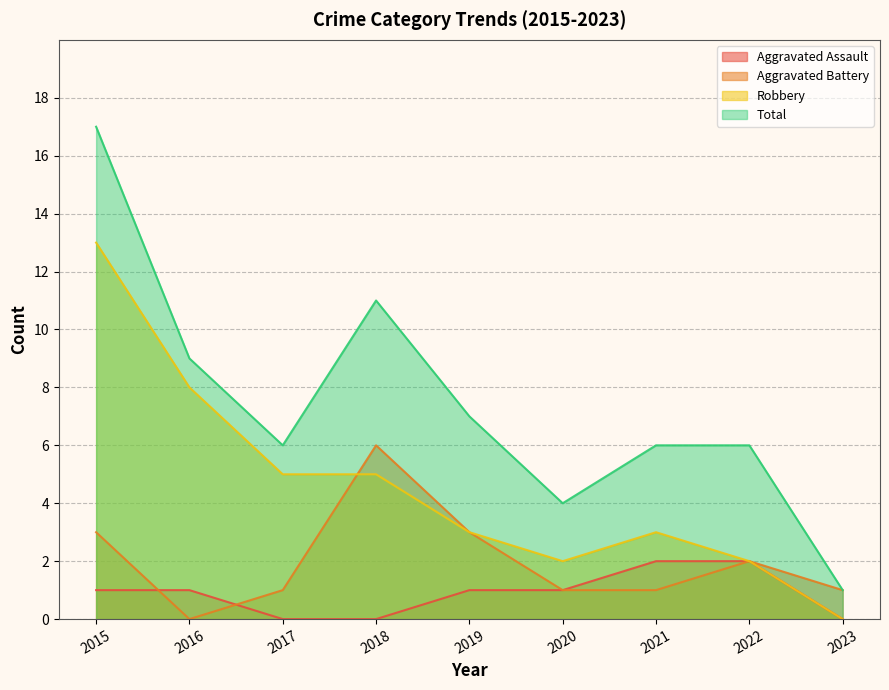

How many lines are shown in the chart?

4